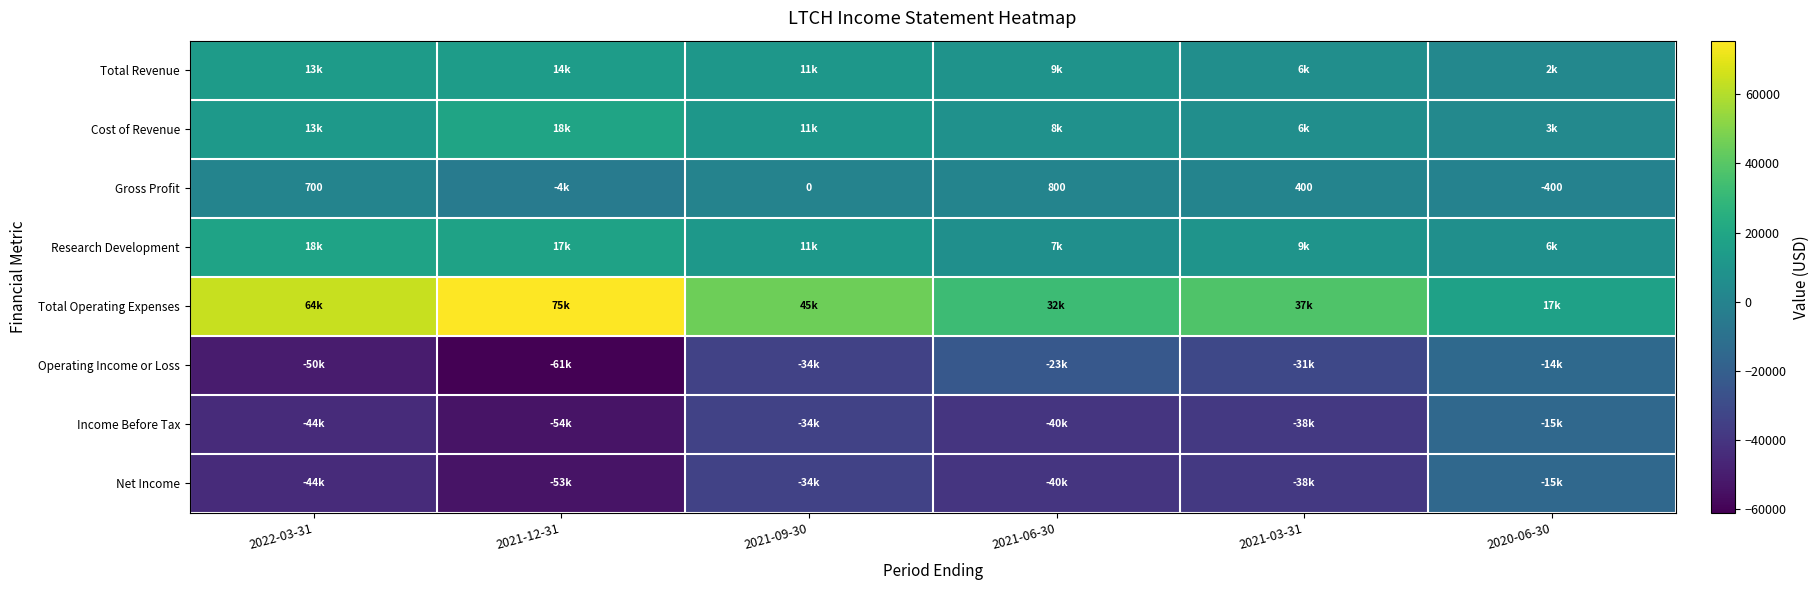

The Gross Profit series shows 705 at 2021-03-31. True or false?

False